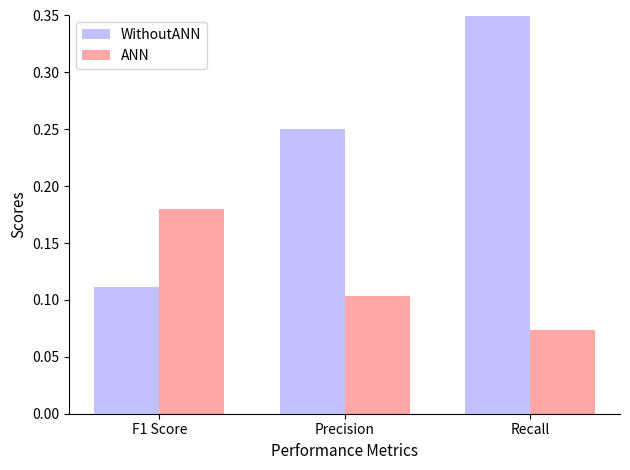

What position from the left is Recall?

3